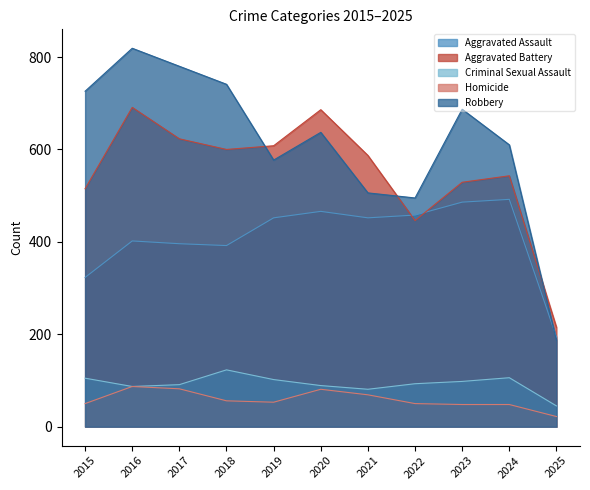

At which category is the sum across all series the highest?

2016